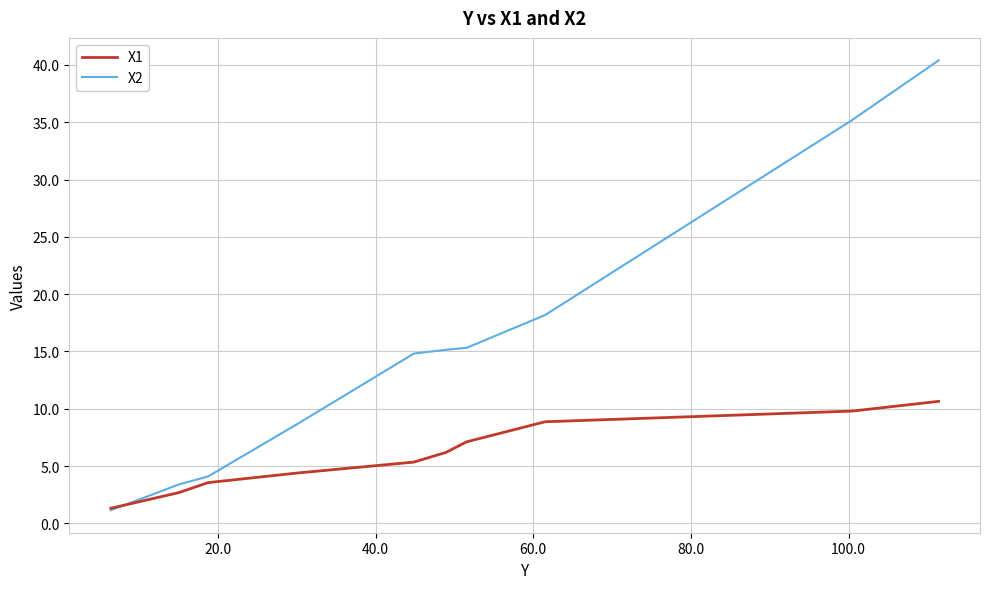

Rank the series by their average value, from highest to lowest.

X2, X1